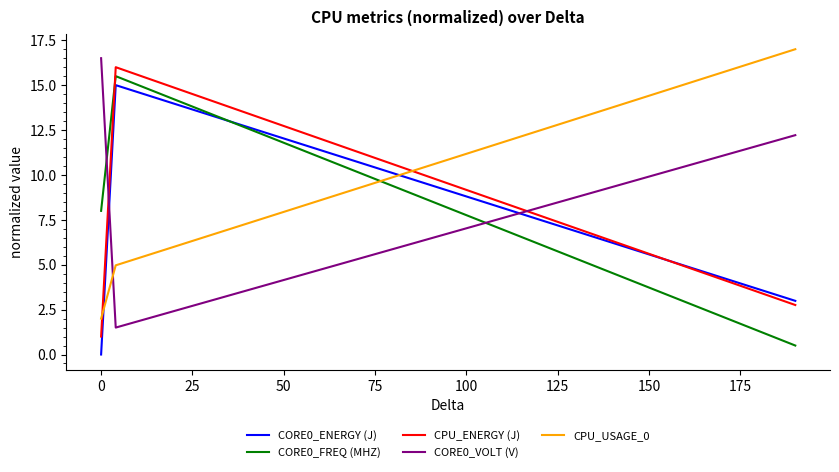

How many lines are shown in the chart?

5